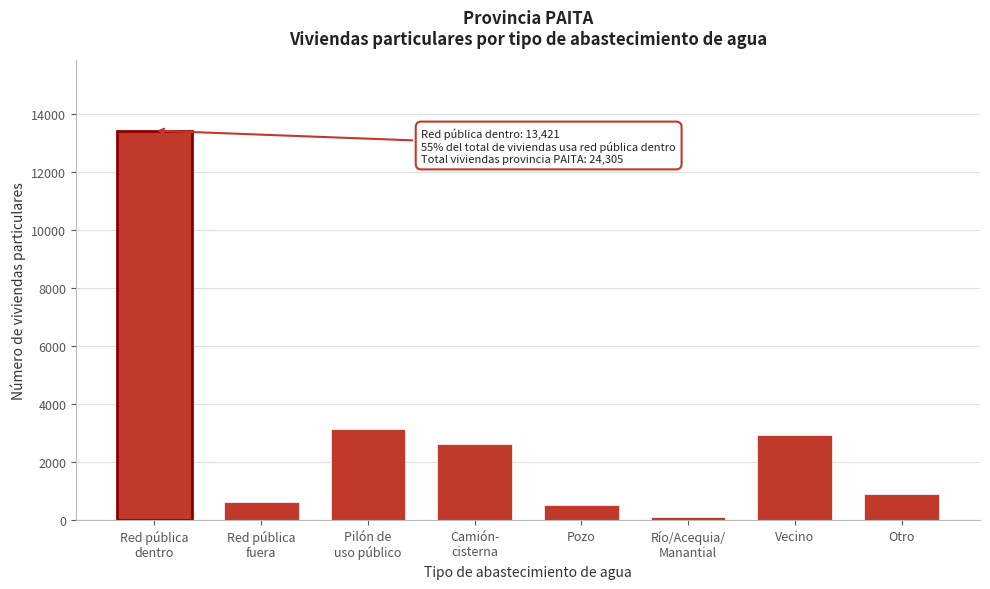

Reading left to right, extract all data points from this chart.

13421	628	3151	2623	530	107	2953	892